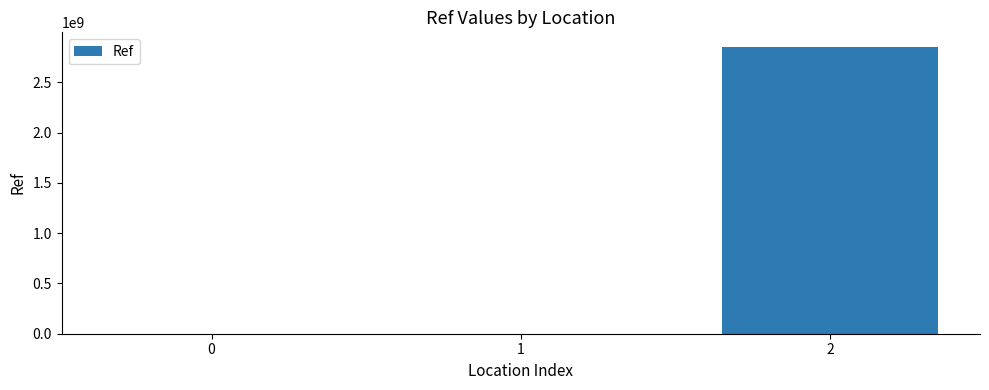

What is the sum of all values?

2856840745